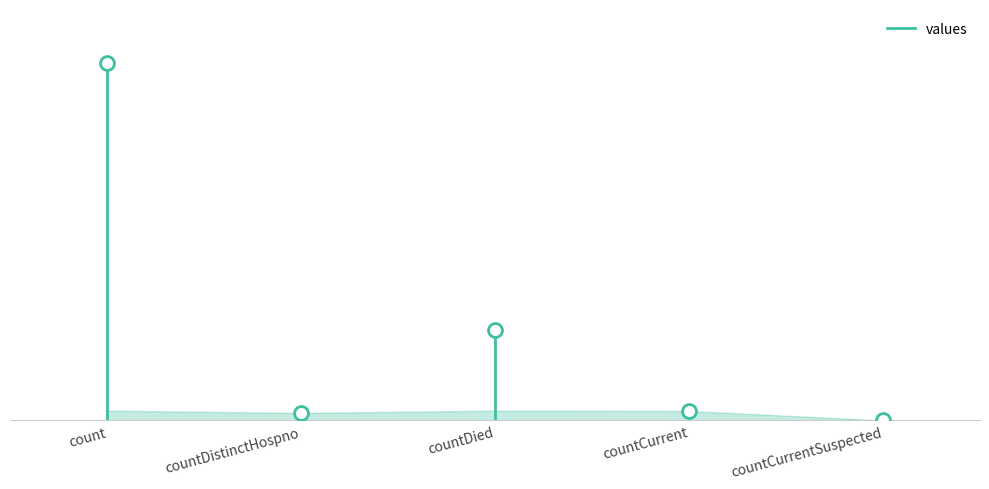

What is the average value?

552